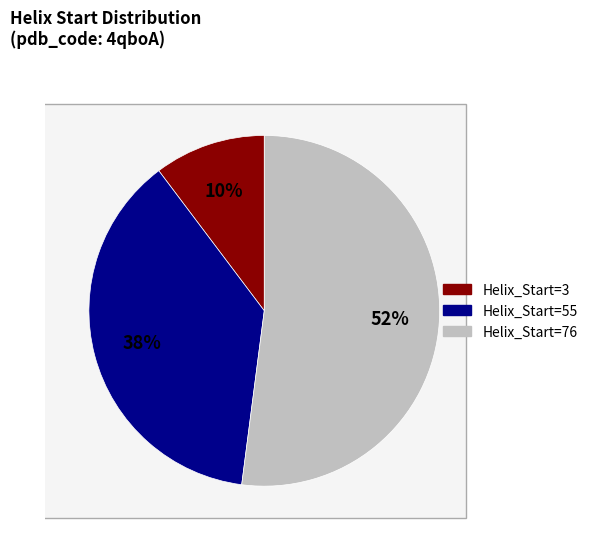

How many slices are in this pie chart?

3